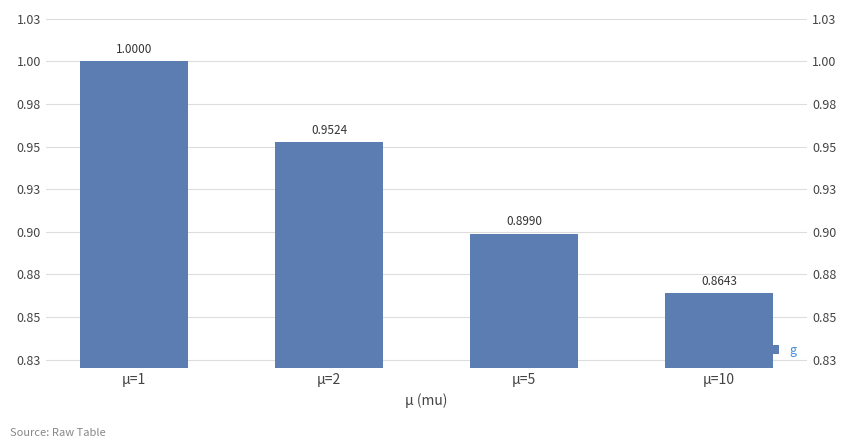

Rank the categories by value from lowest to highest.

μ=10, μ=5, μ=2, μ=1